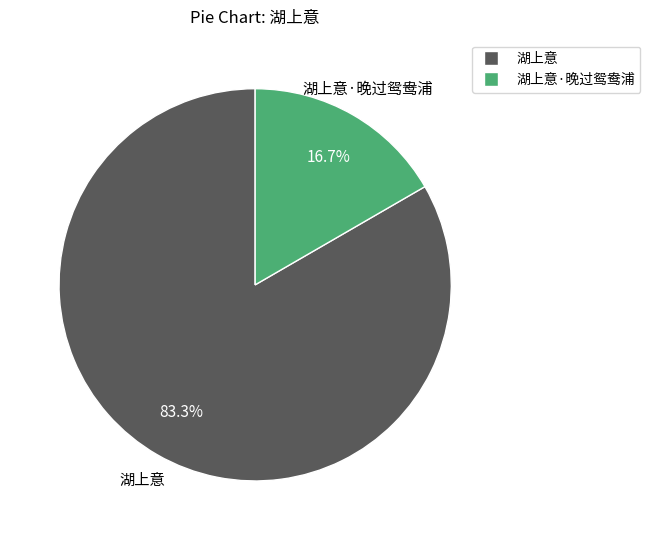

Is there a majority slice in this chart?

Yes